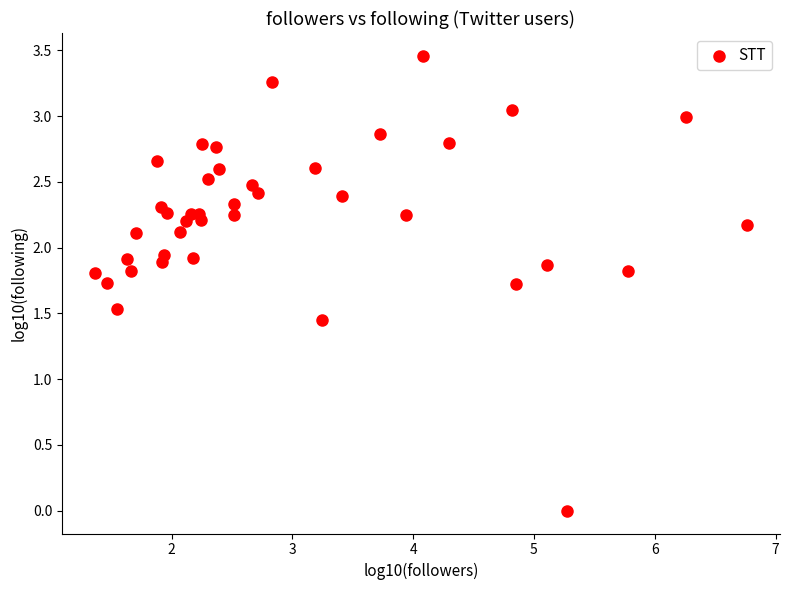

What is the range of X values (max minus min)?

5.4